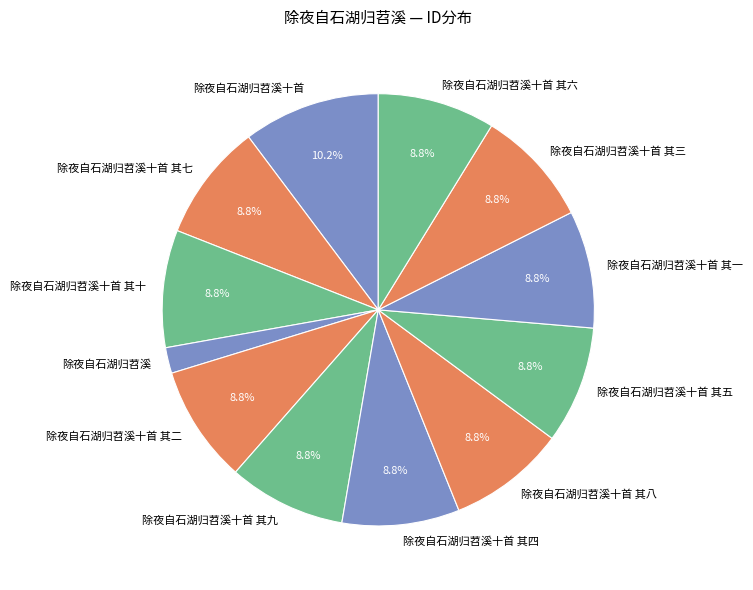

Do 除夜自石湖归苕溪十首 其九 and 除夜自石湖归苕溪十首 其六 together represent more than half of the pie?

No